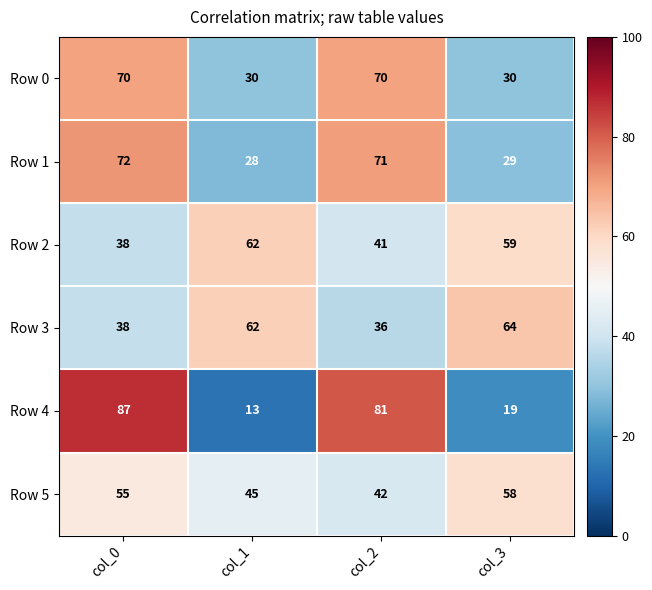

Rank the categories by Row 4 value from lowest to highest.

col_1, col_3, col_2, col_0